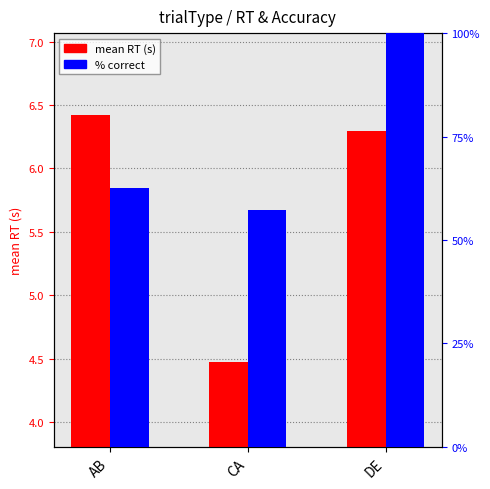

Which has a higher value, DE or CA?

DE